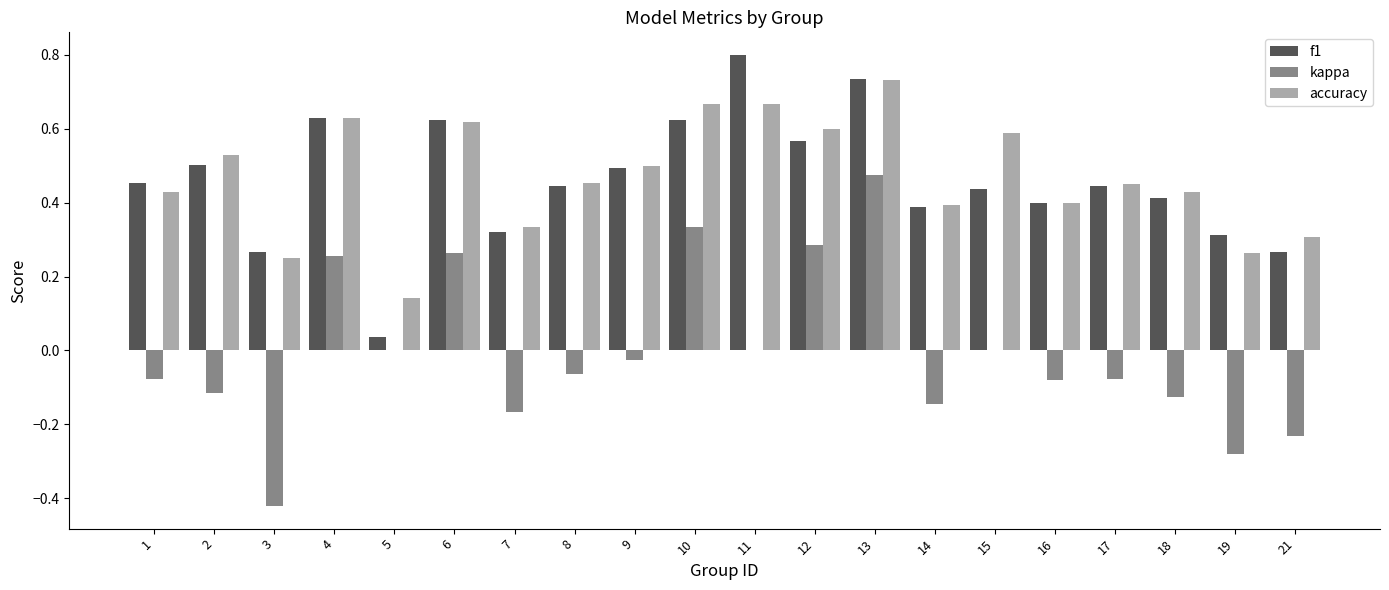

Which series changed the most between 2 and 14?

accuracy